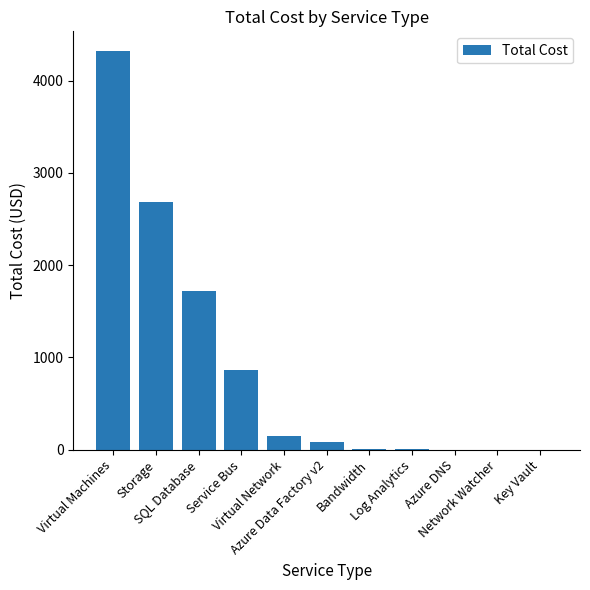

Where does the data first go above 81?

Virtual Machines